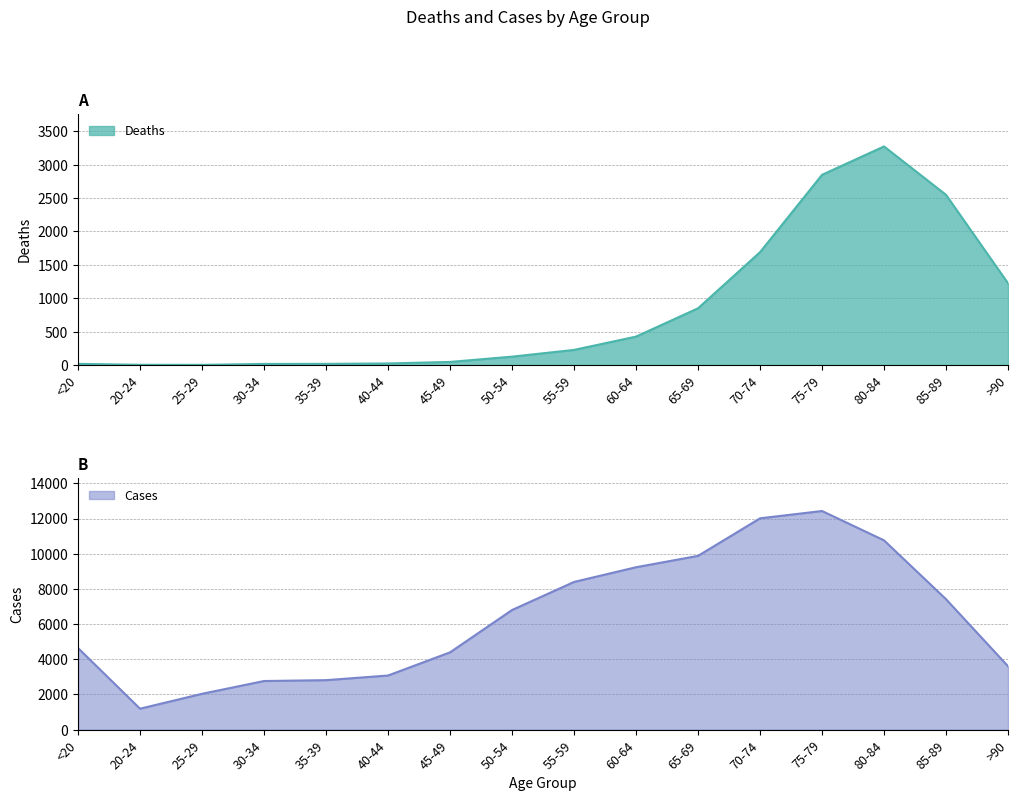

What are all the series names shown in the legend?

Deaths, Cases